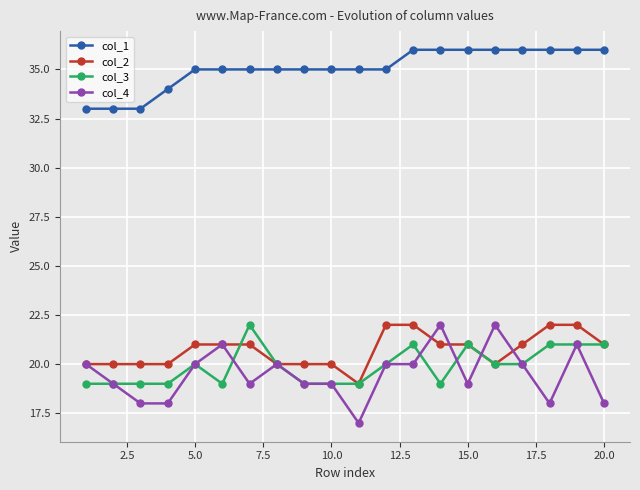

What is the difference between the maximum and minimum values in the col_1 series?

3